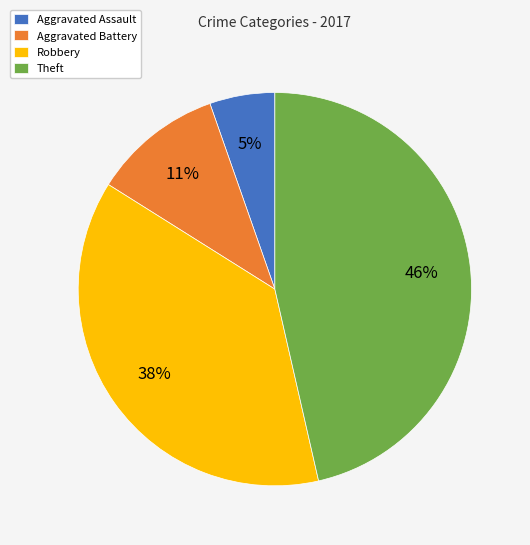

To the nearest percent, what portion does Aggravated Battery represent?

11%